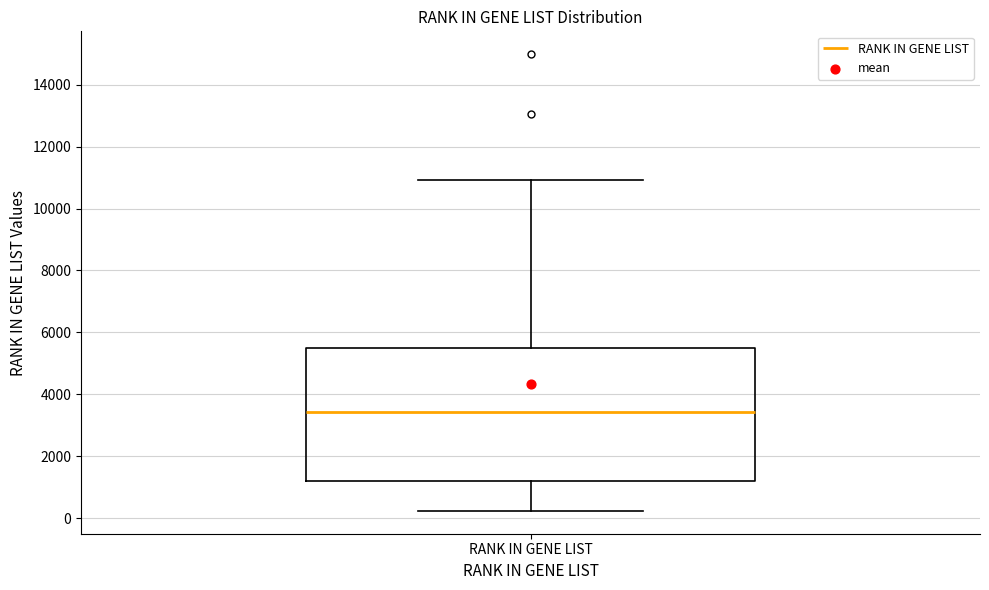

Read this box plot against the y-axis: the position of the median line, the range covered by the box, and the ends of both whiskers. The values are not printed on the chart, so give them approximately, as read against the axis.

median 3400, box 1200 to 5600, whiskers 200 to 11000